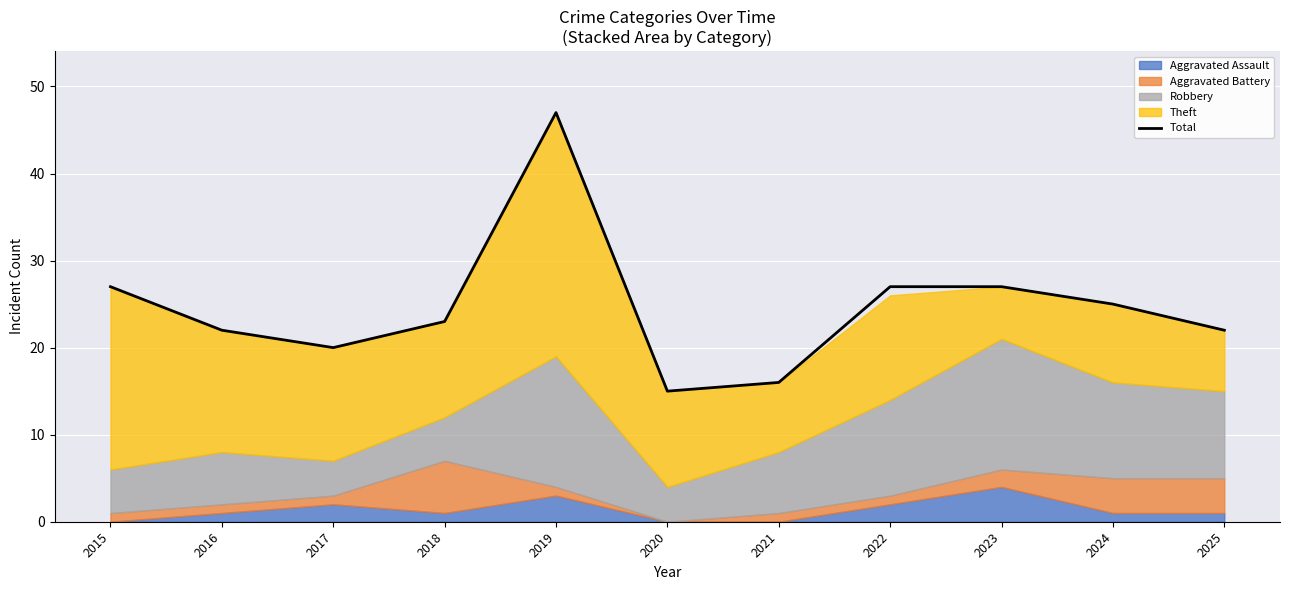

Is it true that the value at 2020 is 15?

True